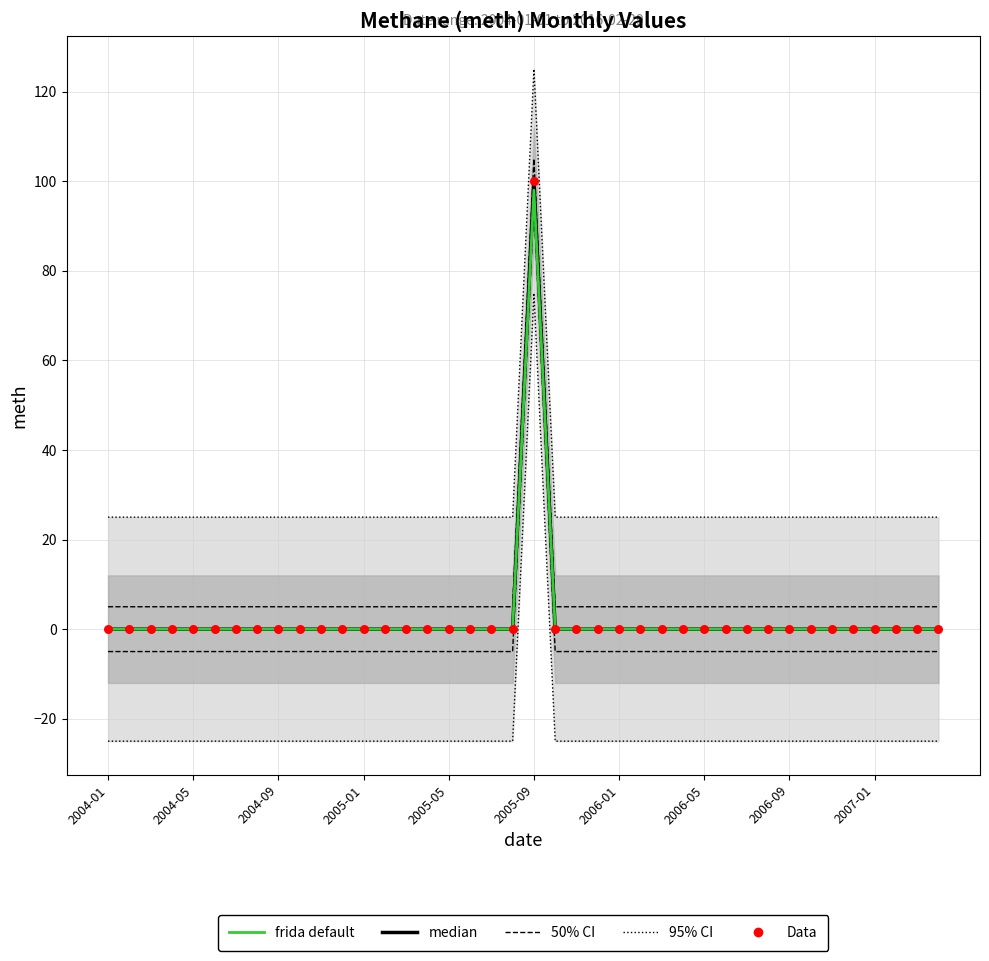

Which series has the largest total across all categories?

median